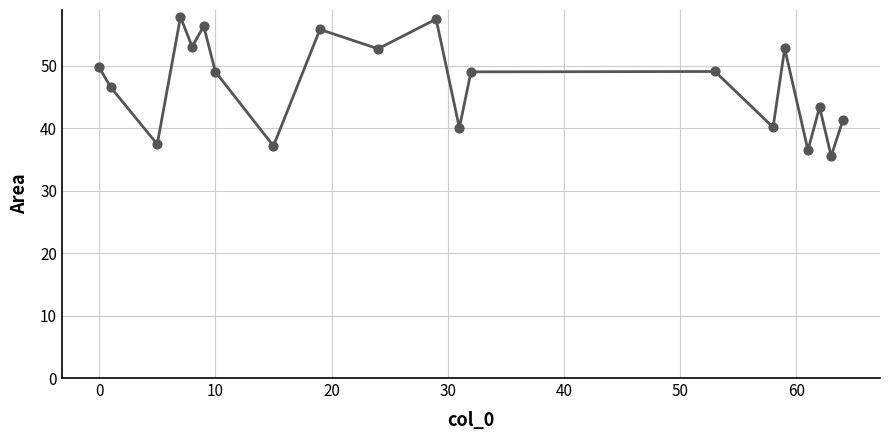

What is the minimum value shown in the chart?

35.5